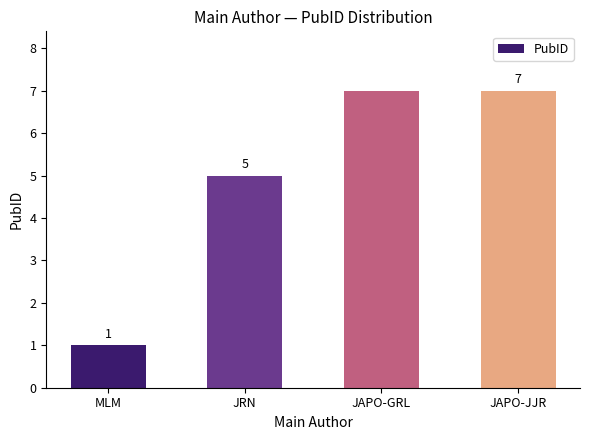

What value does the data have at JRN?

5